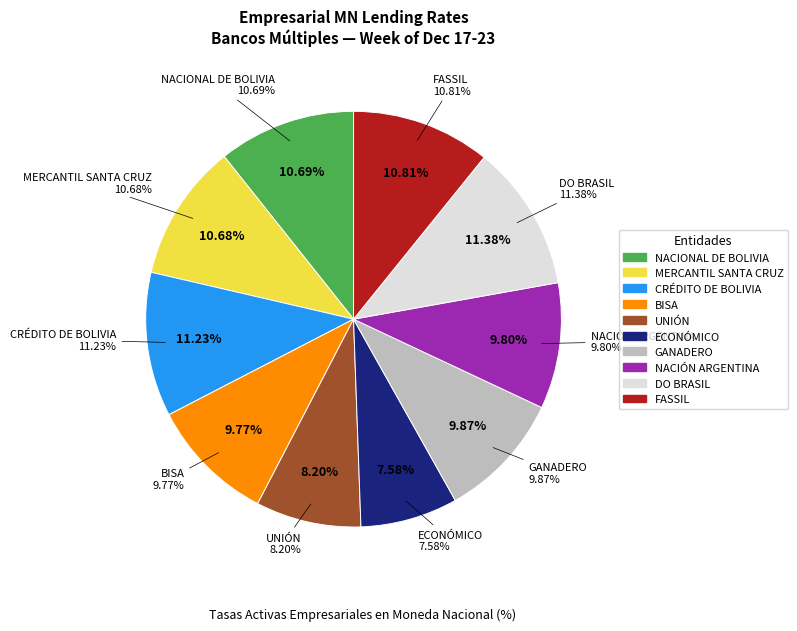

Does any single category account for the majority?

No